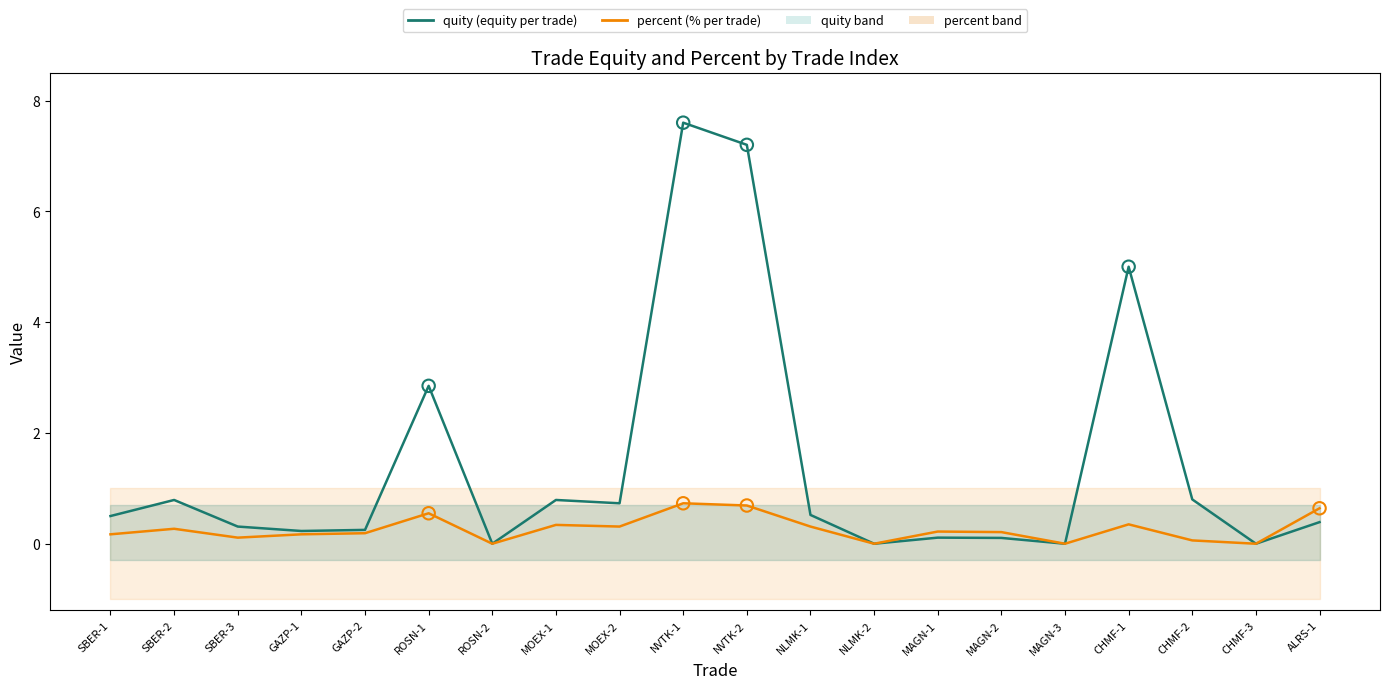

Which series reaches the minimum Y coordinate?

quity (equity per trade)